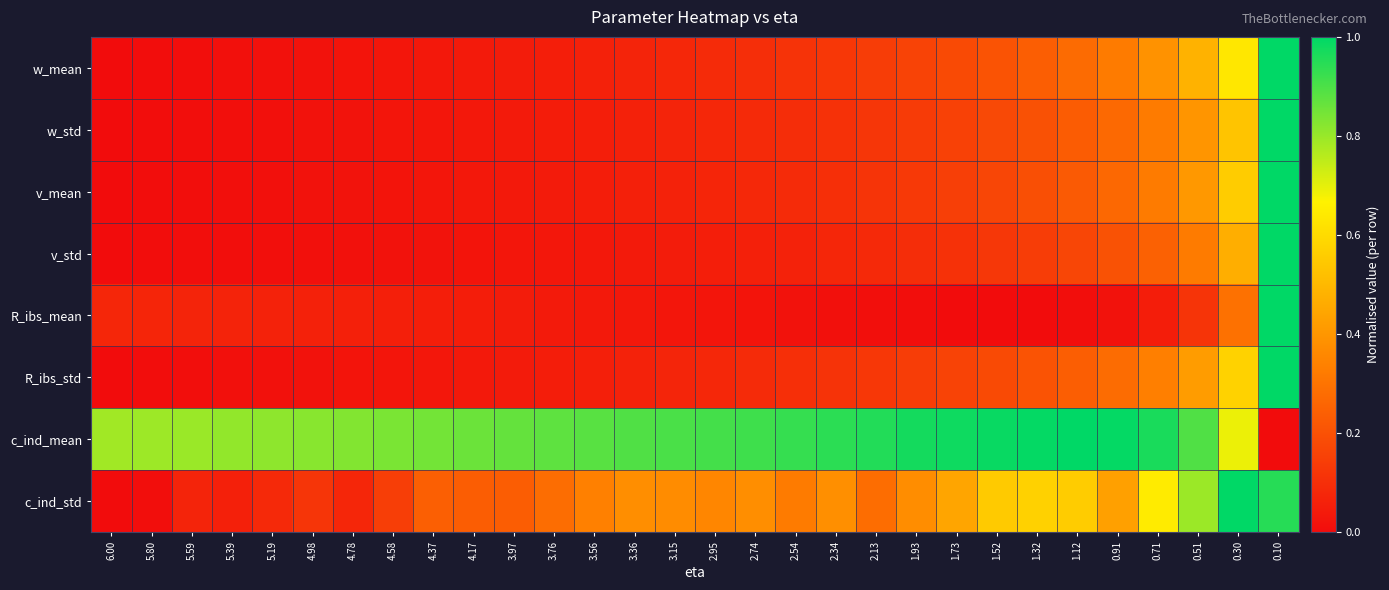

Which label corresponds to the smallest value in the chart?

6.00